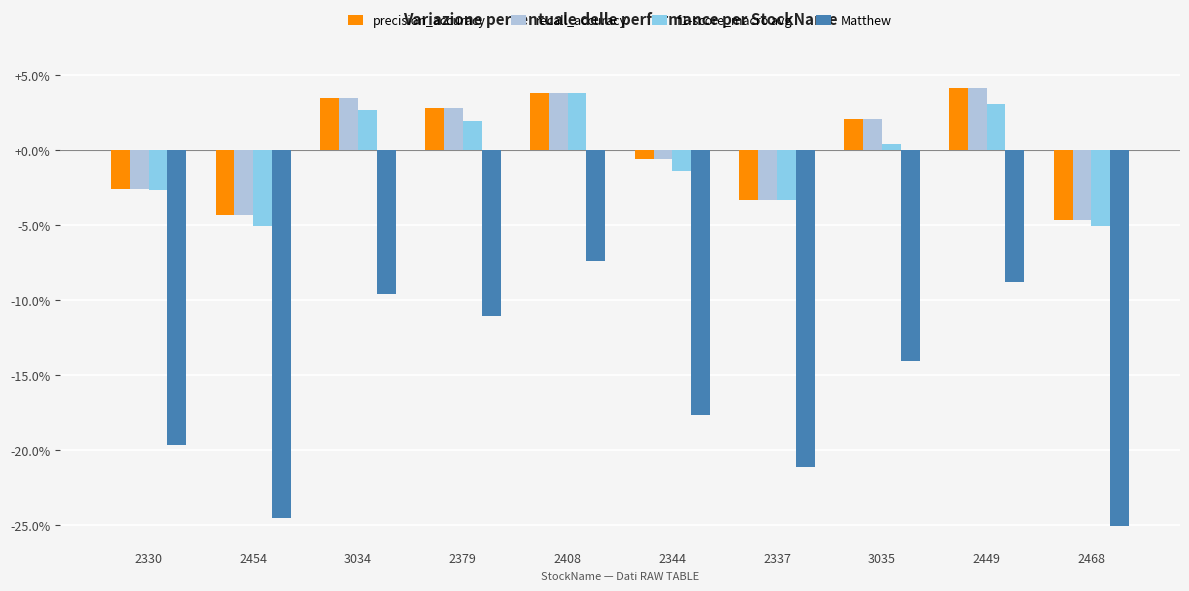

What are all the series names shown in the legend?

precision_accuracy, recall_accuracy, f1-score_macro avg, Matthew